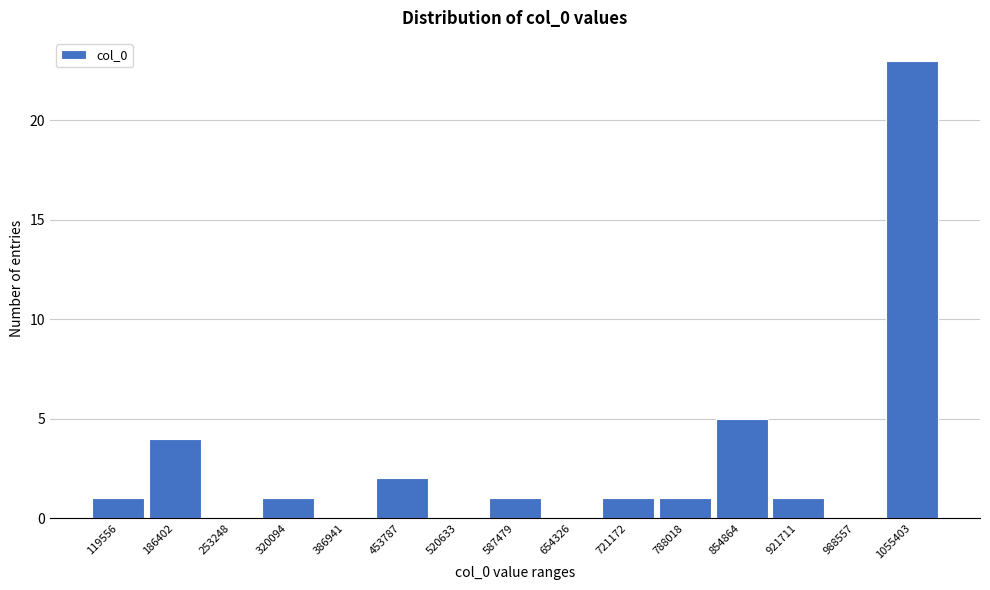

Reading right to left, what are all the values shown in this chart?

1055403=23	988557=0	921711=1	854864=5	788018=1	721172=1	654326=0	587479=1	520633=0	453787=2	386941=0	320094=1	253248=0	186402=4	119556=1